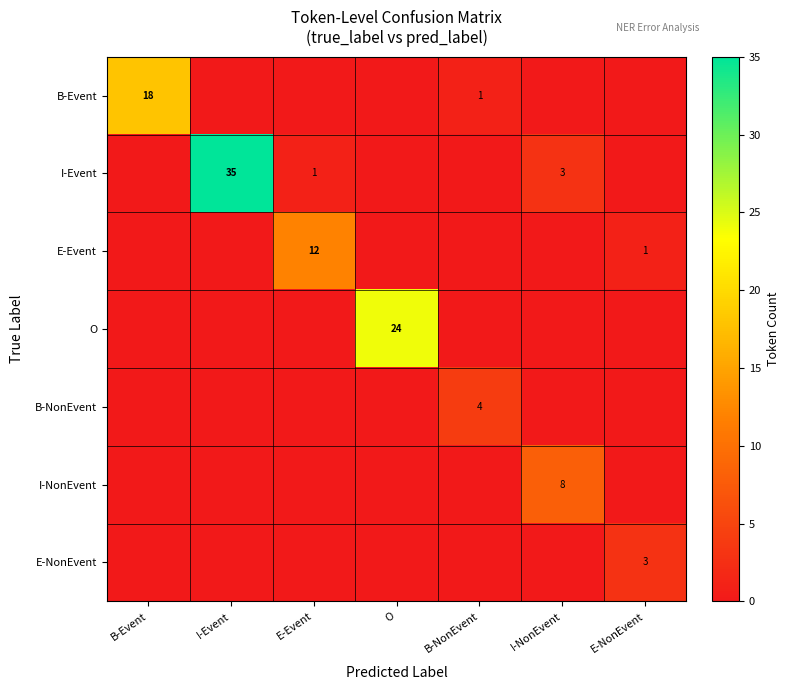

Is it true that I-Event equals 1 at E-Event?

True